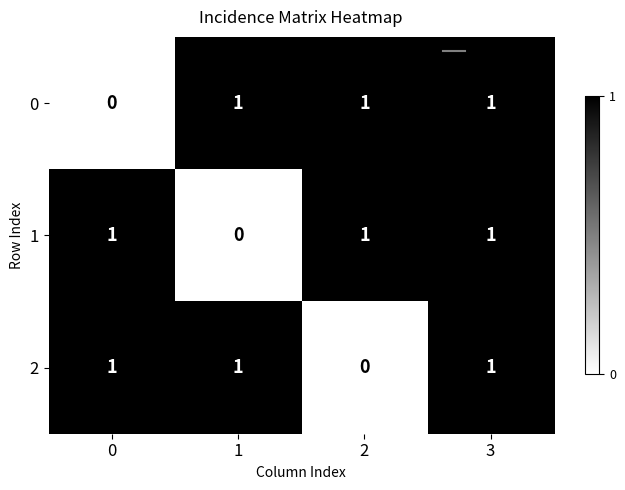

Reading right to left, transcribe all the data shown in this chart.

0: 3=1	2=1	1=1	0=0
1: 3=1	2=1	1=0	0=1
2: 3=1	2=0	1=1	0=1